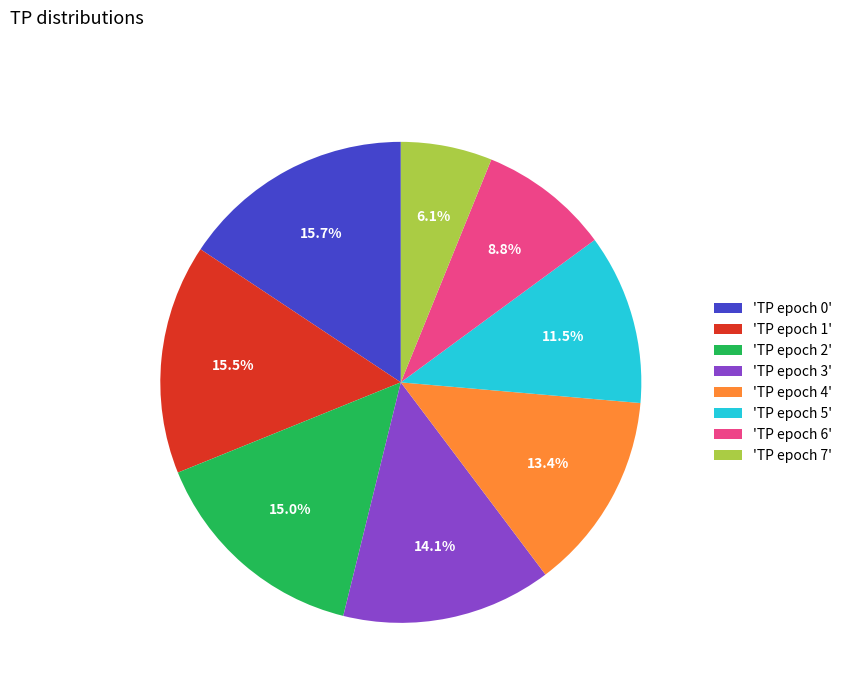

Which category has the smallest portion of the pie?

'TP epoch 7'